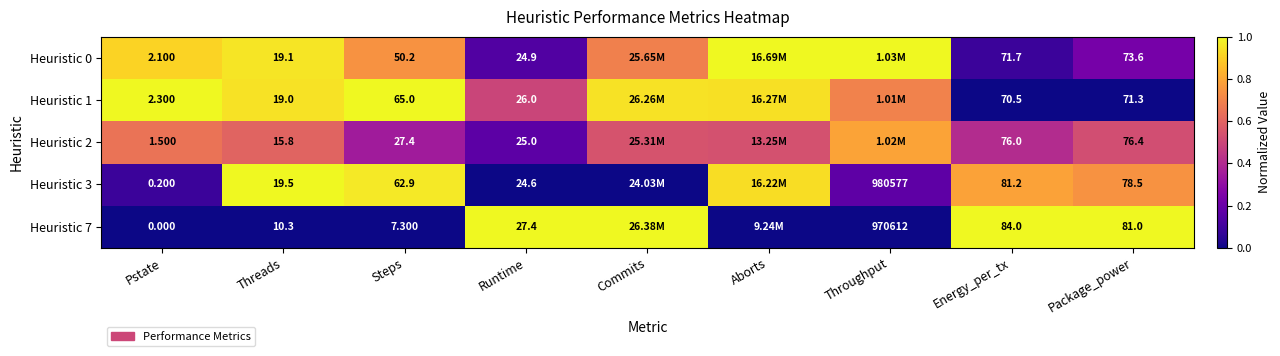

Is the value of Heuristic 0 at Runtime greater than the value of Heuristic 3 at Threads?

Yes